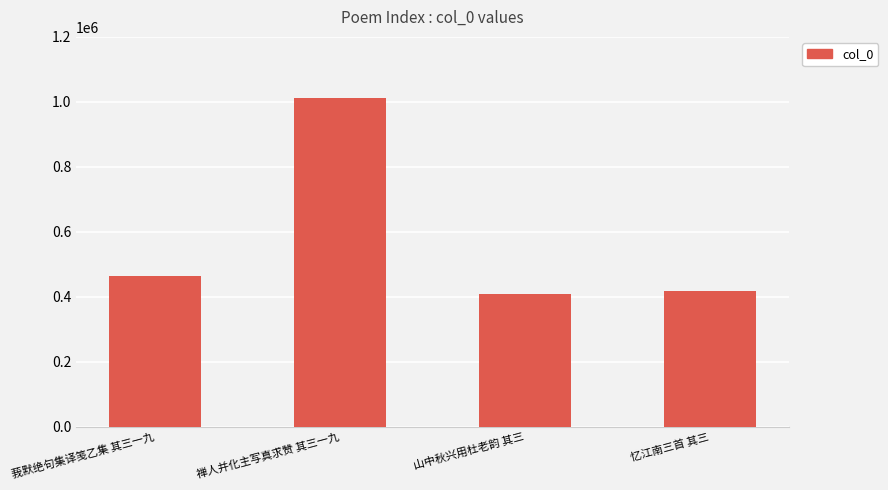

Does the chart contain any negative values?

No